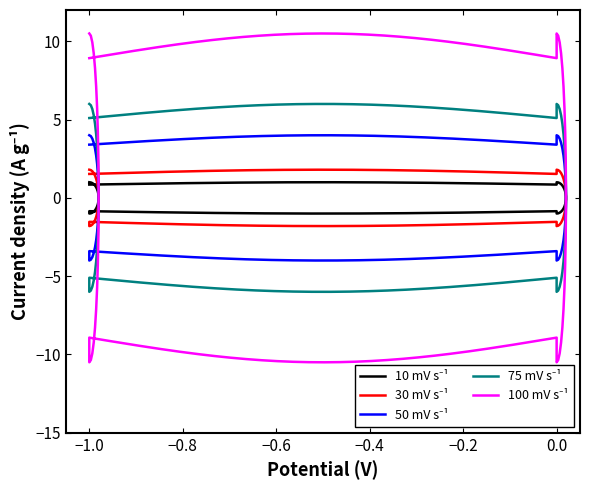

True or false: 75 mV s⁻¹ and 100 mV s⁻¹ intersect in this chart.

False